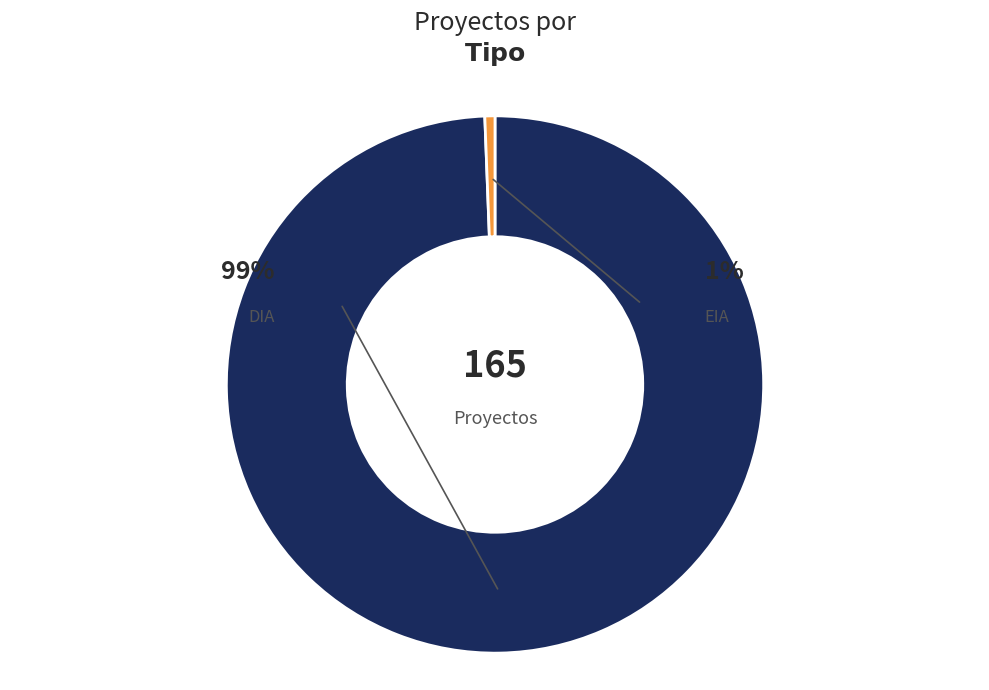

To the nearest percent, what is the average slice percentage?

50%